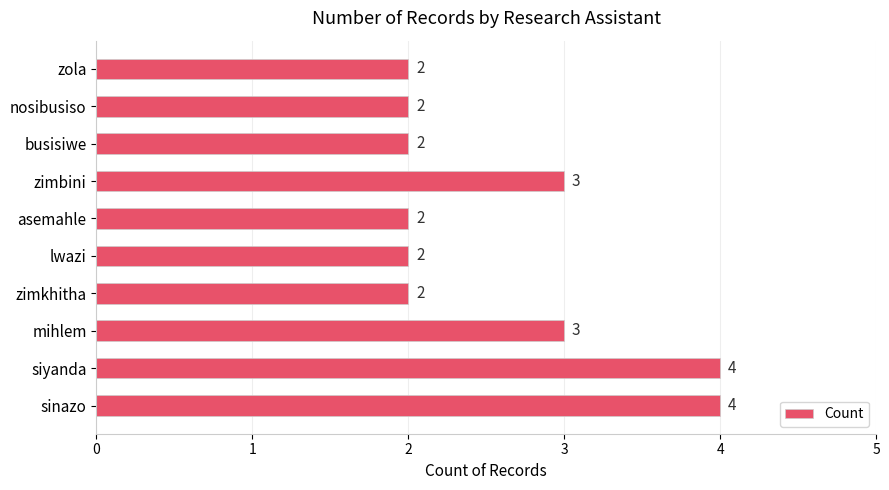

Reading bottom to top, extract all data points from this chart.

4	4	3	2	2	2	3	2	2	2